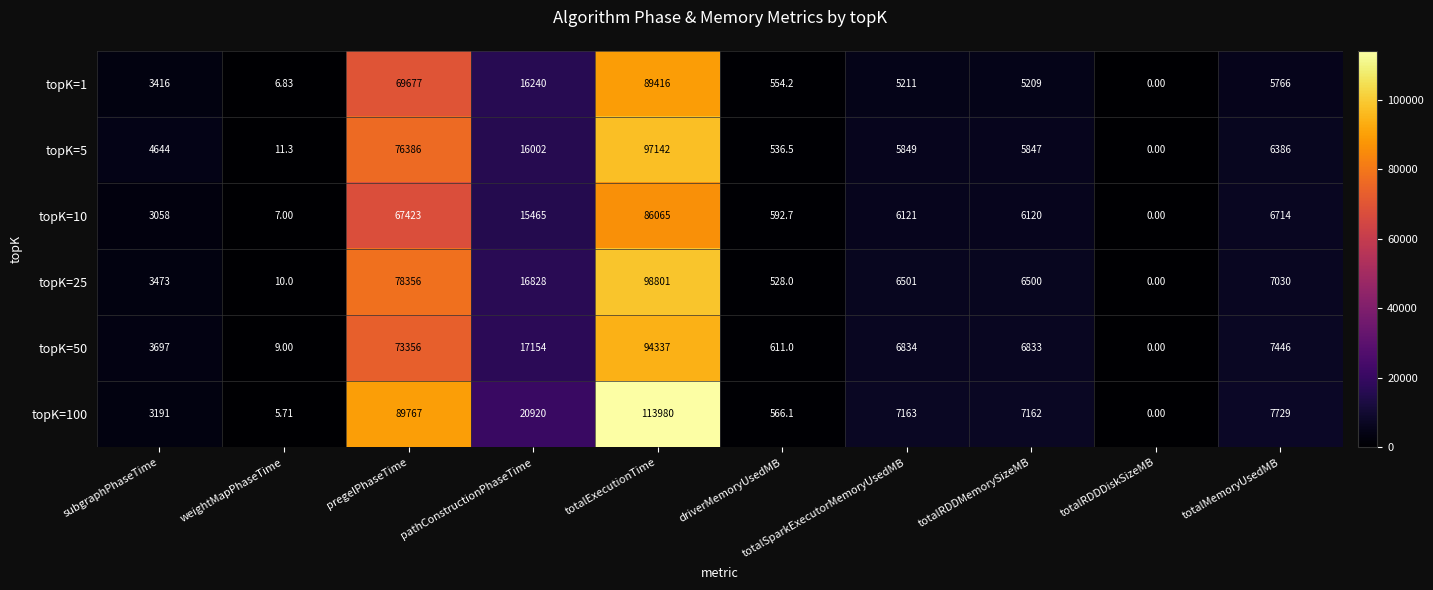

At how many categories does at least one series exceed 18046?

3